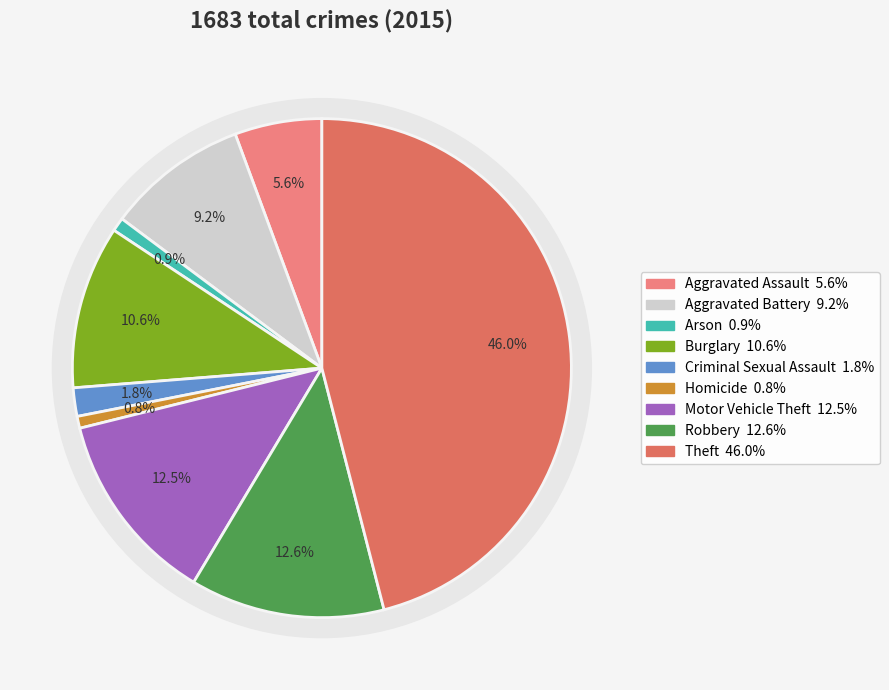

Which slice is the largest?

Theft